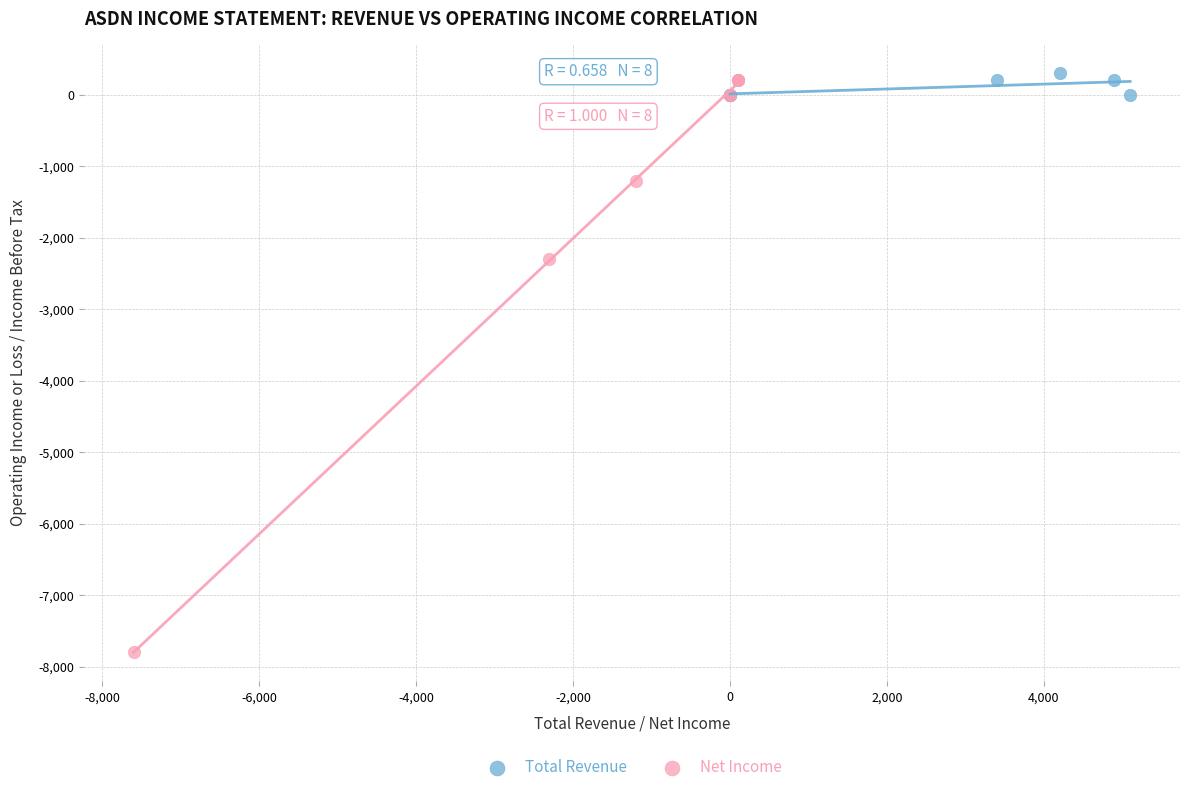

Which series contains the highest Y value?

Total Revenue